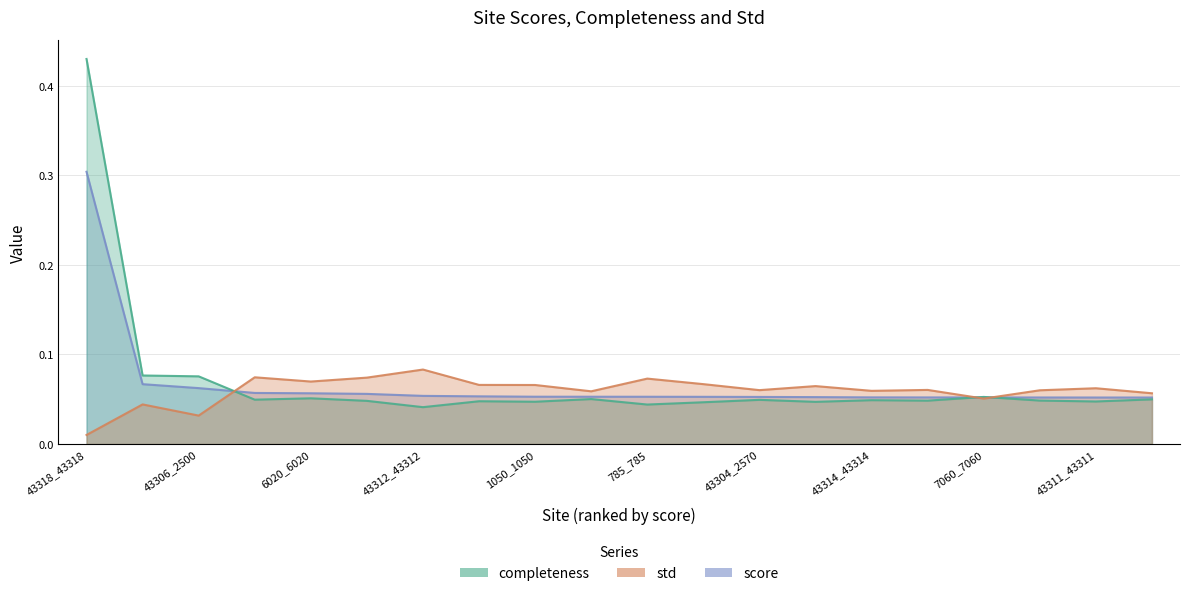

What is the highest value of the score series?

0.3